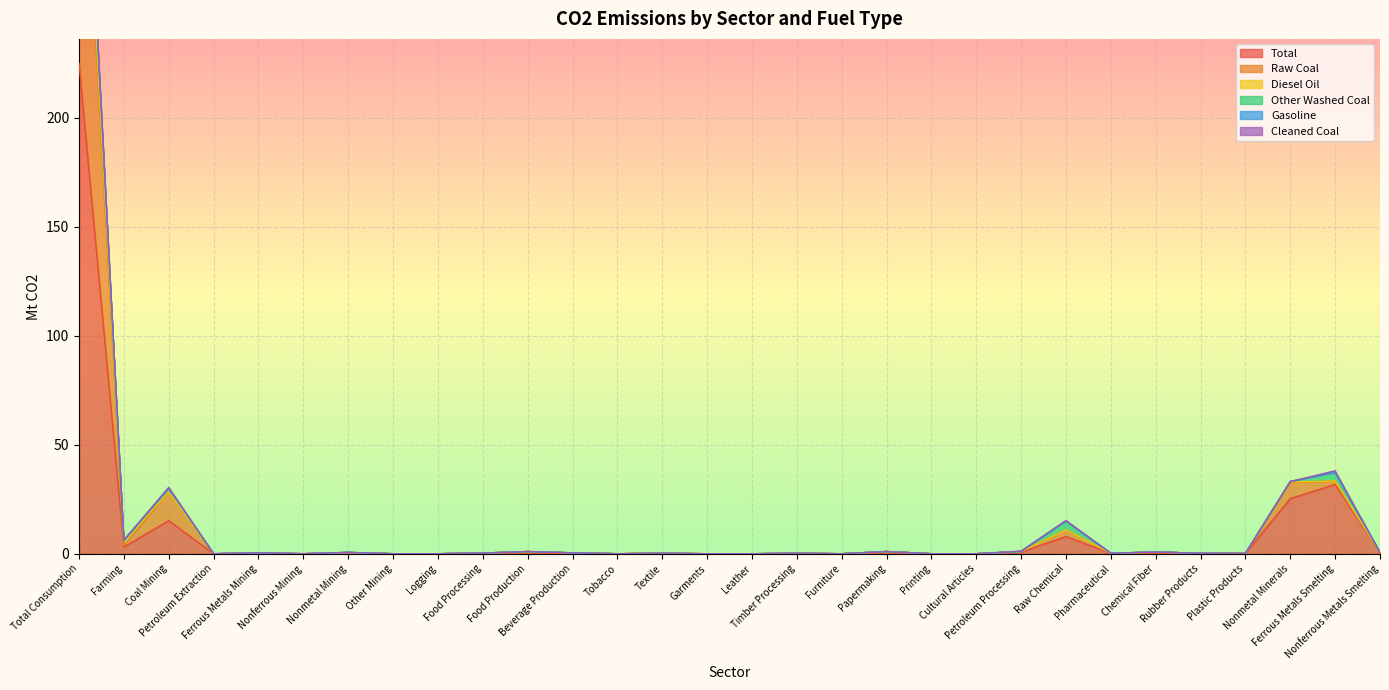

Where is the first local minimum for Raw Coal?

Farming